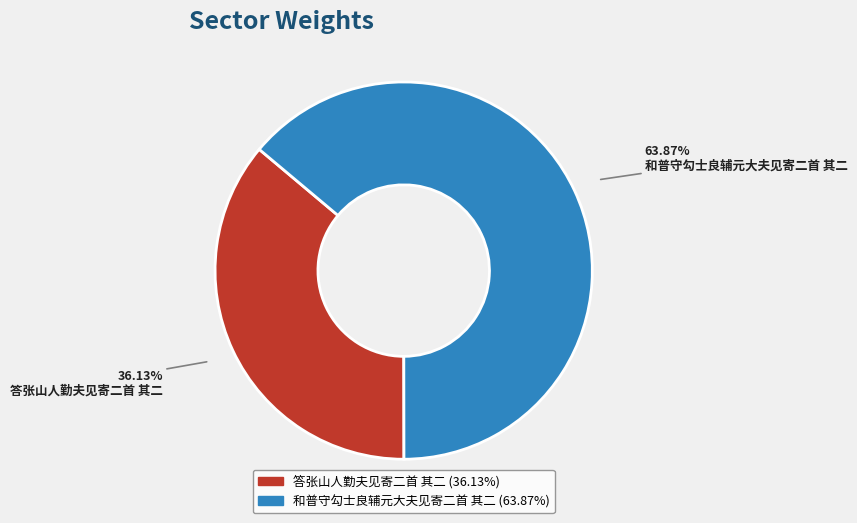

To the nearest percent, what is the difference between the largest and smallest slice percentages?

28%